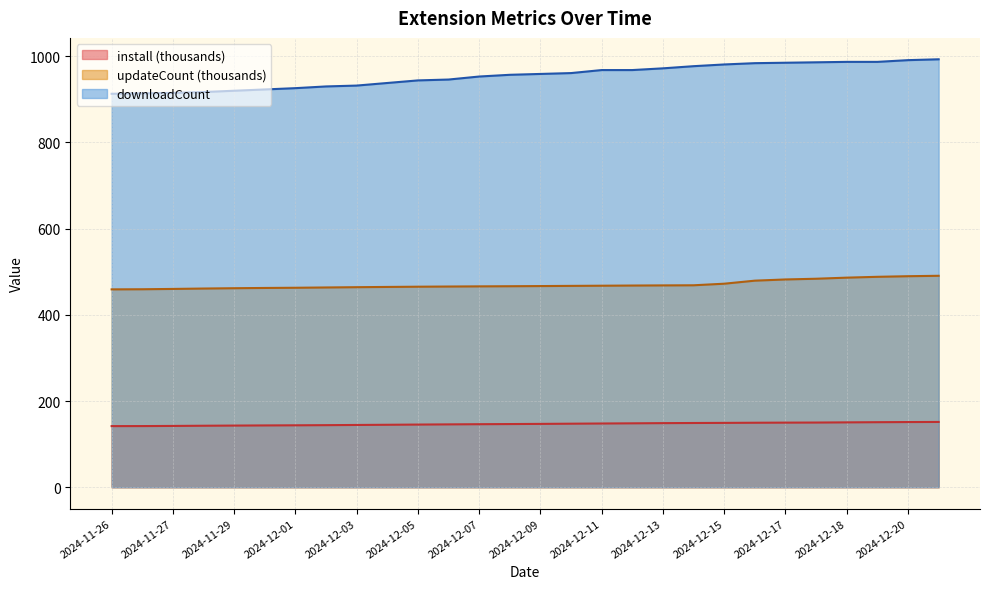

True or false: downloadCount and install intersect in this chart.

False